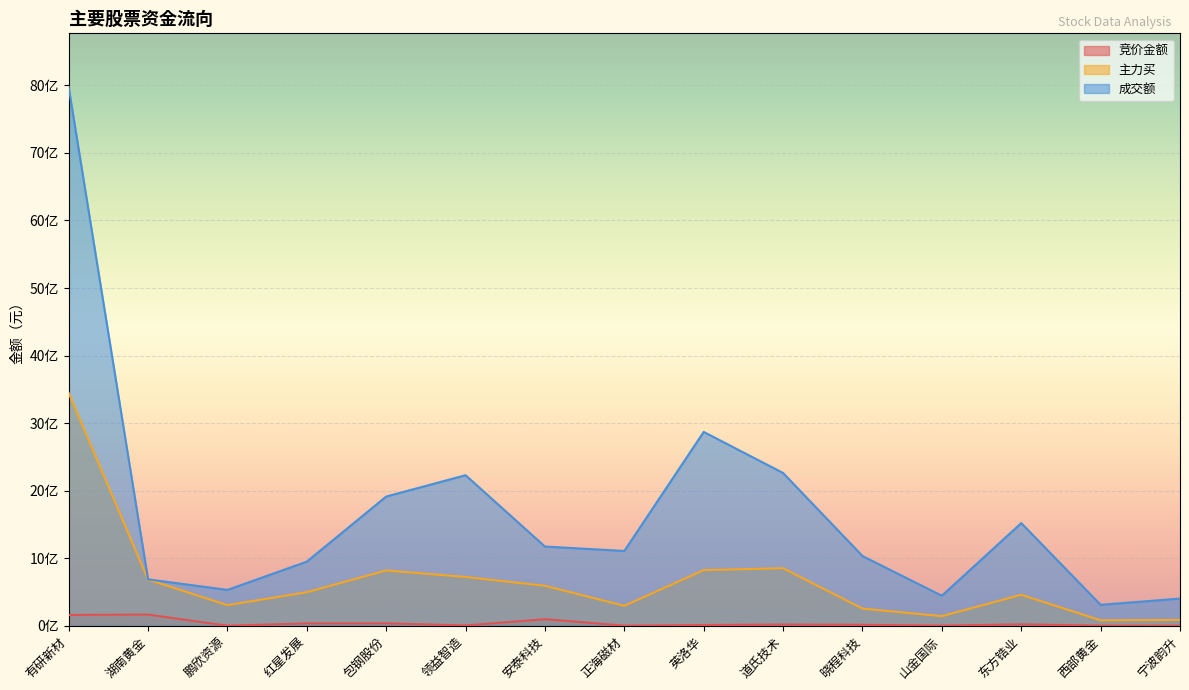

What is the sum of the 主力买 values at 安泰科技 and 鹏欣资源?

896465823